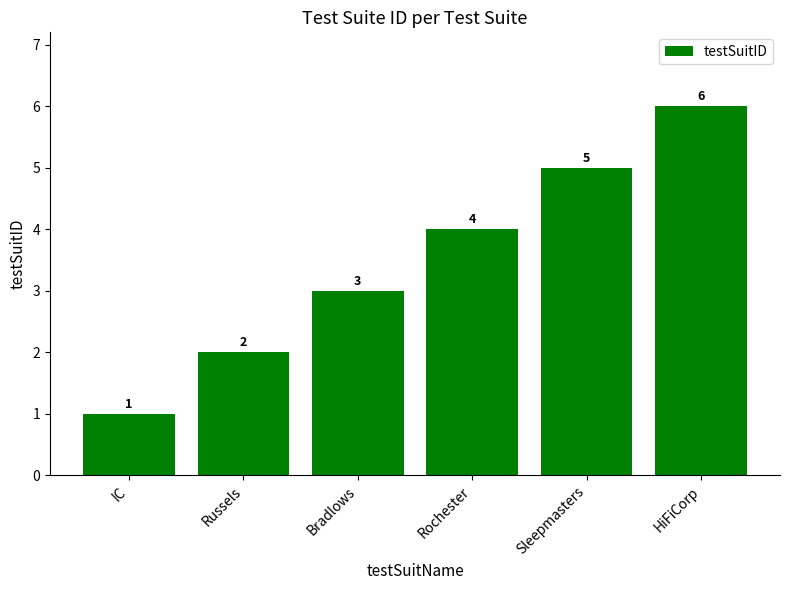

Count the values in the range 2 to 5.

4